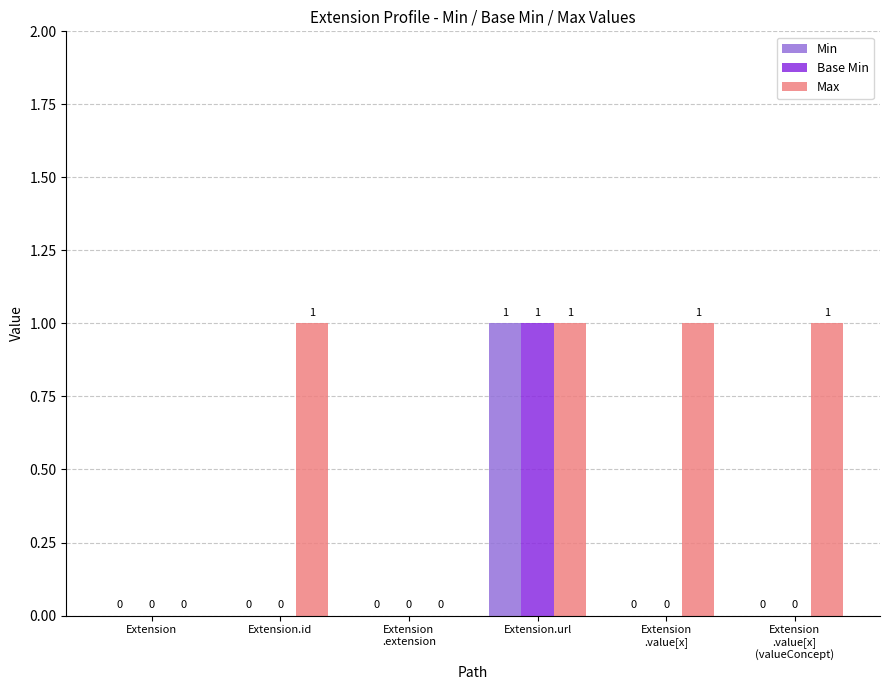

Between Extension and Extension.id, which series saw the biggest shift?

Max